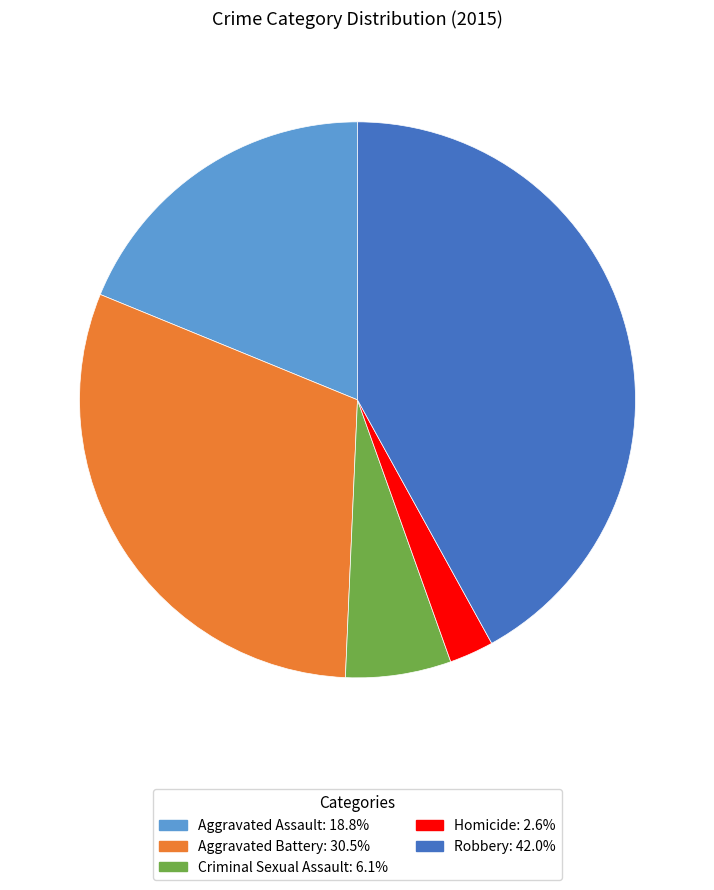

Approximately how many times larger is the value at Aggravated Battery compared to Criminal Sexual Assault?

5.0